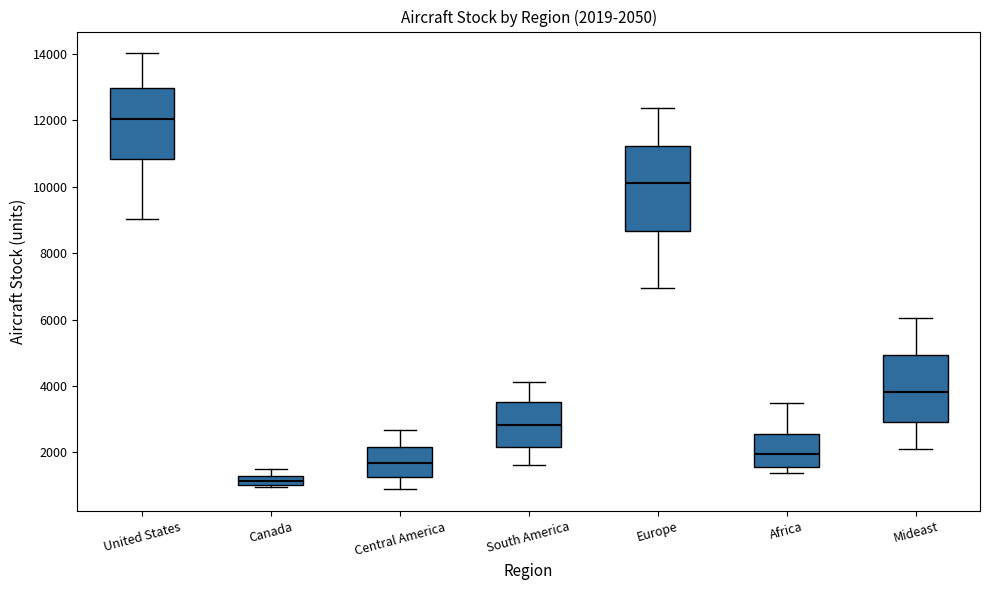

Which box is the tallest, from its lower edge to its upper edge?

Europe